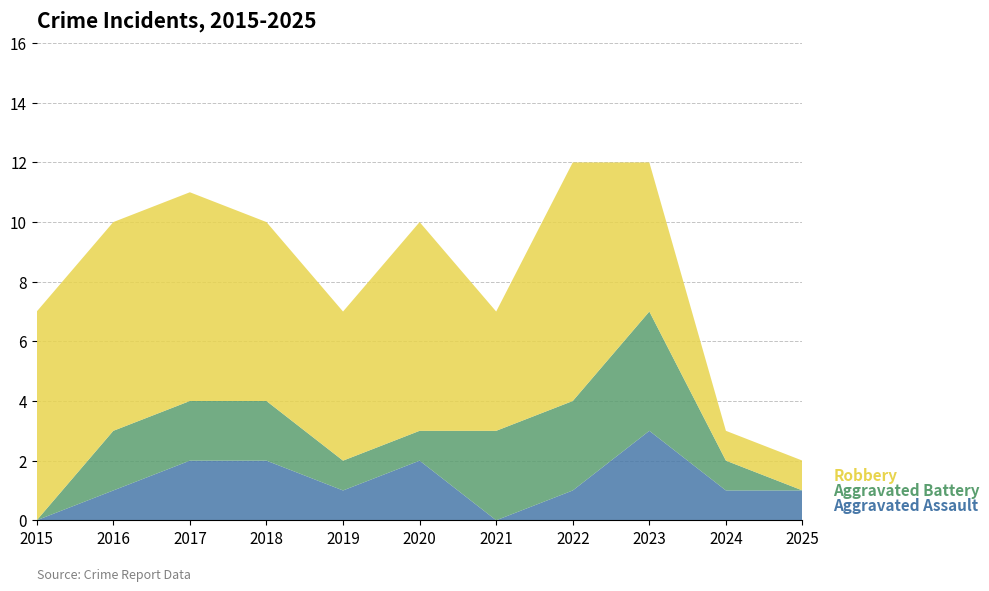

Reading left to right, extract all data points from this chart.

Aggravated Assault: 0	1	2	2	1	2	0	1	3	1	1
Aggravated Battery: 0	2	2	2	1	1	3	3	4	1	0
Robbery: 7	7	7	6	5	7	4	8	5	1	1